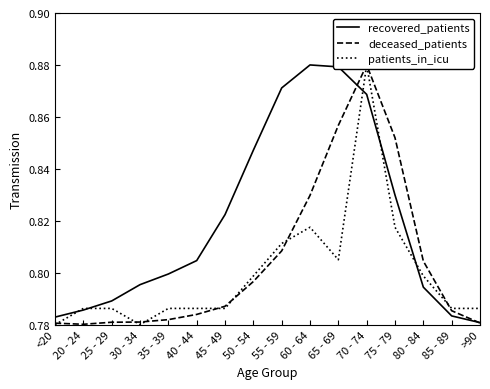

How many lines are shown in the chart?

3